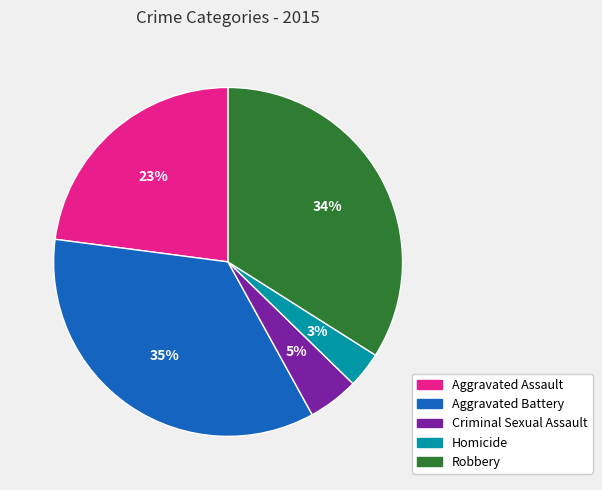

To the nearest percent, what is the average slice percentage?

20%